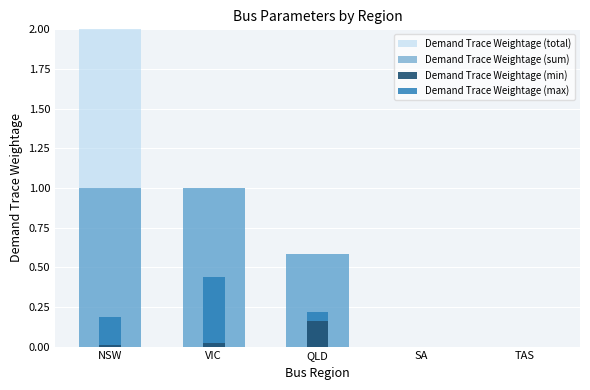

Rank the series by their maximum value, from lowest to highest.

Demand Trace Weightage (min), Demand Trace Weightage (max), Demand Trace Weightage (sum), Demand Trace Weightage (total)